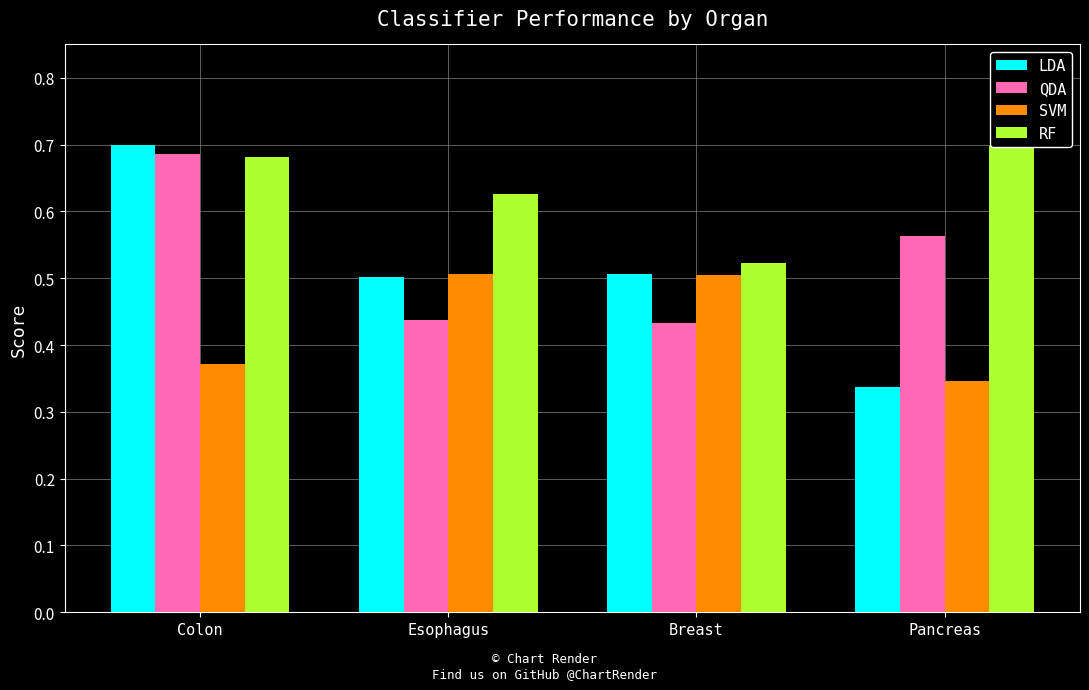

What is the difference between the RF values at Breast and Pancreas?

0.2